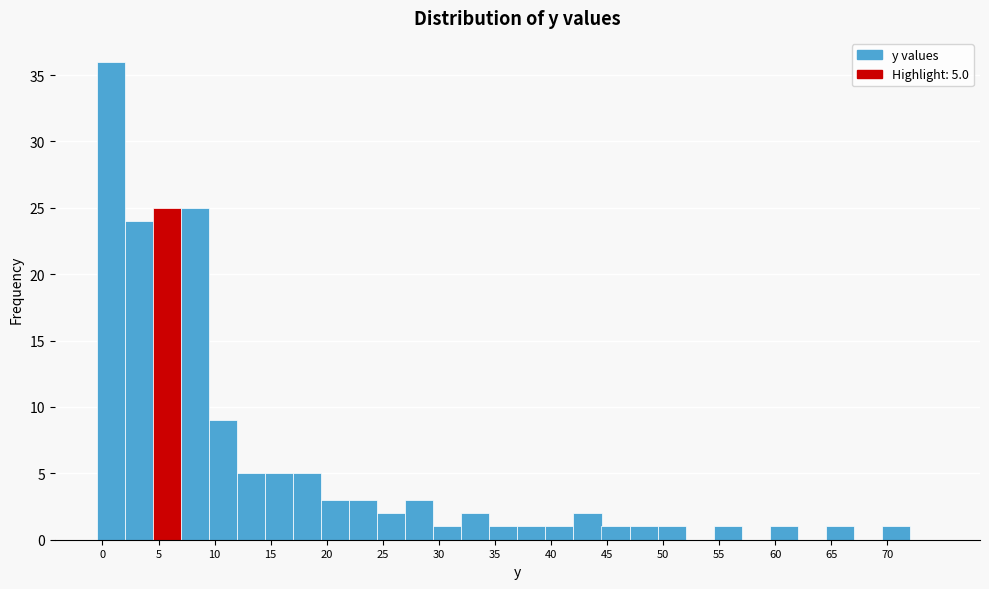

Over which range of the x-axis is the bar tallest?

-0.5 to 2.0